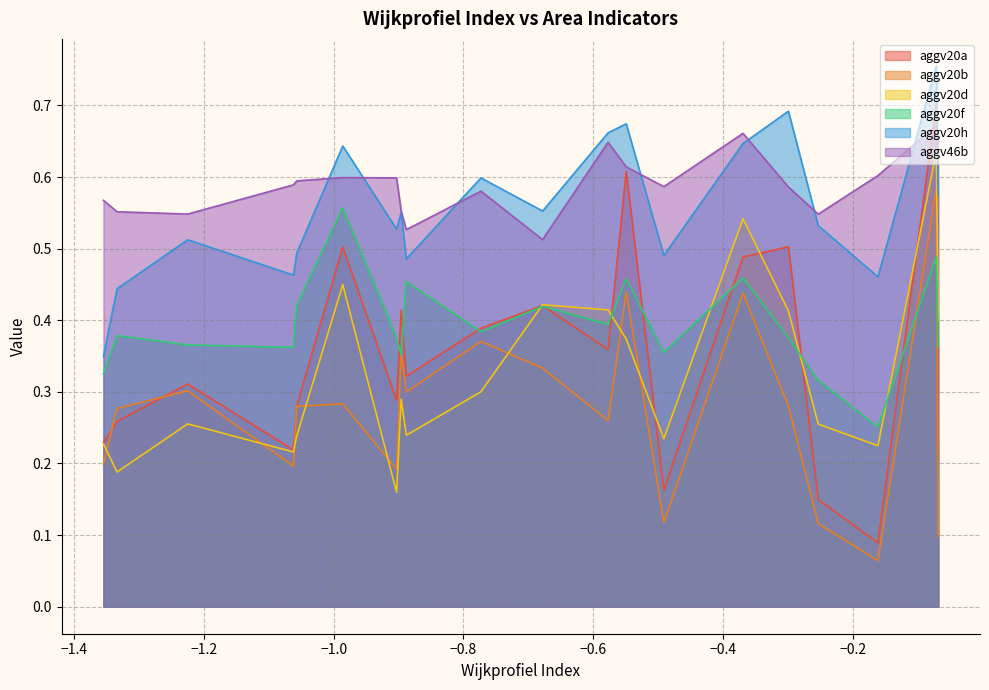

Reading right to left, extract all data points from this chart.

aggv20a: 0.6	0.4	0.5	0.4	0.3	0.3	0.3	0.3	0.2	0.1	0.2	0.3	0.1	0.7	0.5	0.4	0.5	0.4	0.2	0.2
aggv20b: 0.4	0.4	0.3	0.4	0.2	0.3	0.3	0.3	0.2	0.1	0.1	0.3	0.1	0.6	0.3	0.3	0.4	0.3	0.2	0.1
aggv20d: 0.4	0.3	0.4	0.3	0.2	0.3	0.2	0.2	0.2	0.2	0.2	0.2	0.3	0.6	0.4	0.4	0.5	0.4	0.2	0.4
aggv20f: 0.5	0.4	0.4	0.4	0.4	0.4	0.4	0.4	0.4	0.3	0.4	0.5	0.3	0.5	0.6	0.4	0.5	0.4	0.3	0.4
aggv20h: 0.7	0.6	0.7	0.6	0.5	0.5	0.4	0.5	0.5	0.5	0.5	0.5	0.5	0.8	0.6	0.6	0.6	0.7	0.3	0.6
aggv46b: 0.6	0.6	0.6	0.6	0.6	0.5	0.6	0.6	0.6	0.6	0.6	0.5	0.5	0.7	0.6	0.5	0.7	0.6	0.6	0.6